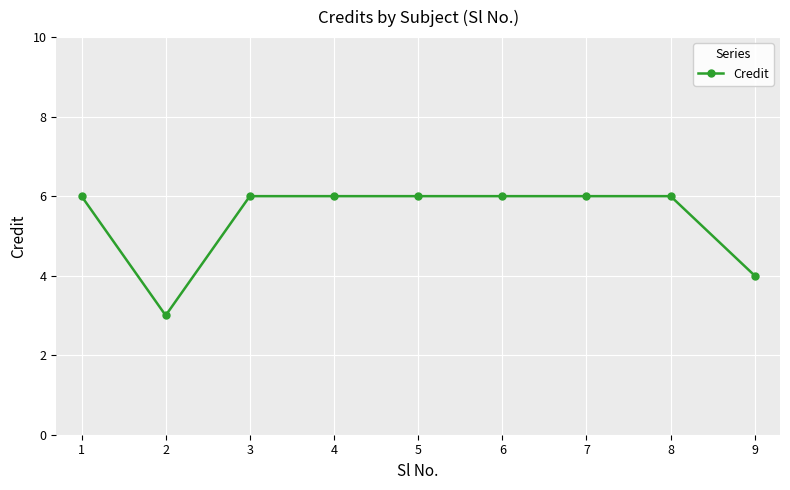

What is the smallest value displayed?

3